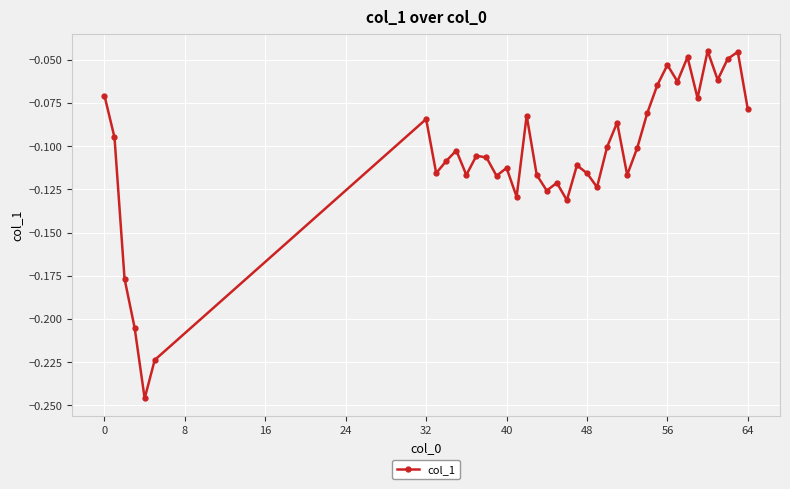

What is the sum of all values?

-4.1